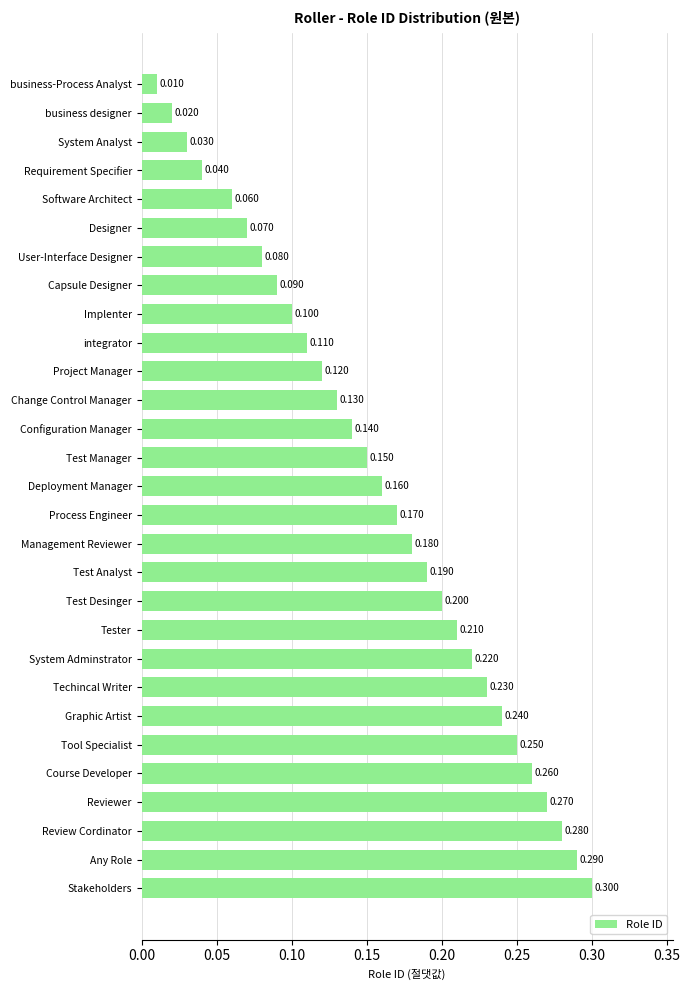

Rank the categories by value from highest to lowest.

Stakeholders, Any Role, Review Cordinator, Reviewer, Course Developer, Tool Specialist, Graphic Artist, Techincal Writer, System Adminstrator, Tester, Test Desinger, Test Analyst, Management Reviewer, Process Engineer, Deployment Manager, Test Manager, Configuration Manager, Change Control Manager, Project Manager, integrator, Implenter, Capsule Designer, User-Interface Designer, Designer, Software Architect, Requirement Specifier, System Analyst, business designer, business-Process Analyst